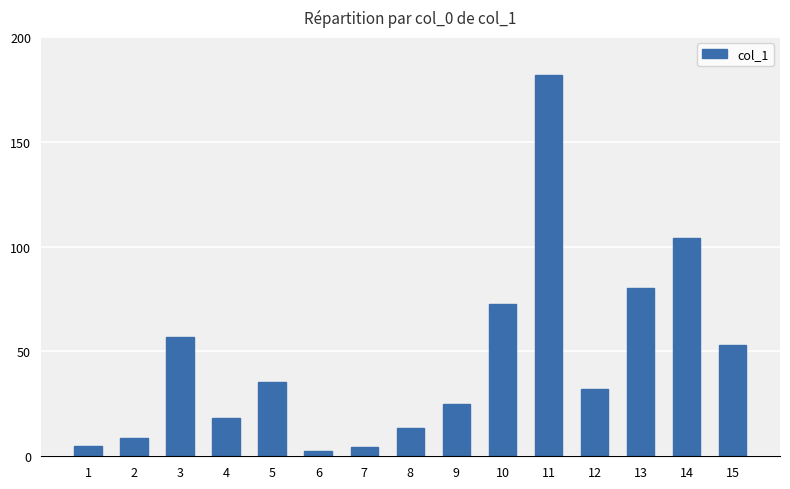

How many bars are there in total?

15